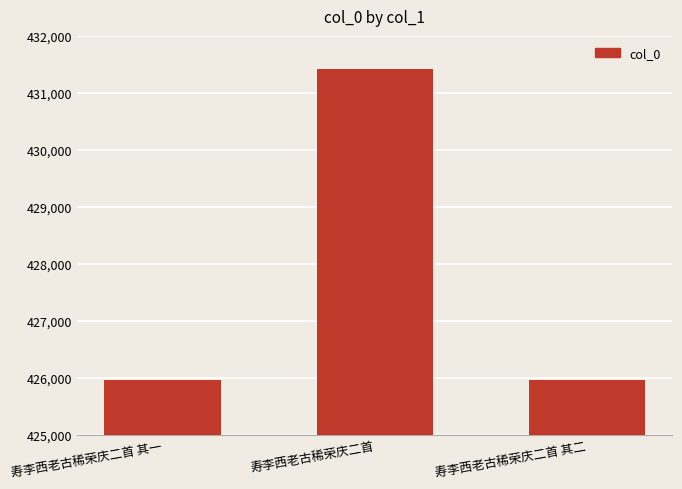

Read the value at 寿李西老古稀荣庆二首 其二.

425966